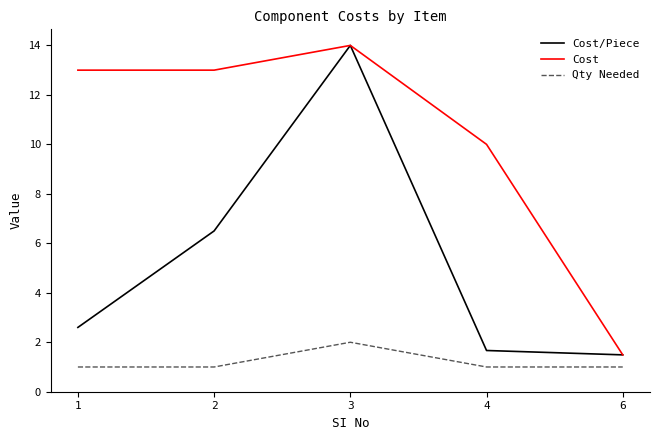

What are all the series names shown in the legend?

Cost/Piece, Cost, Qty Needed